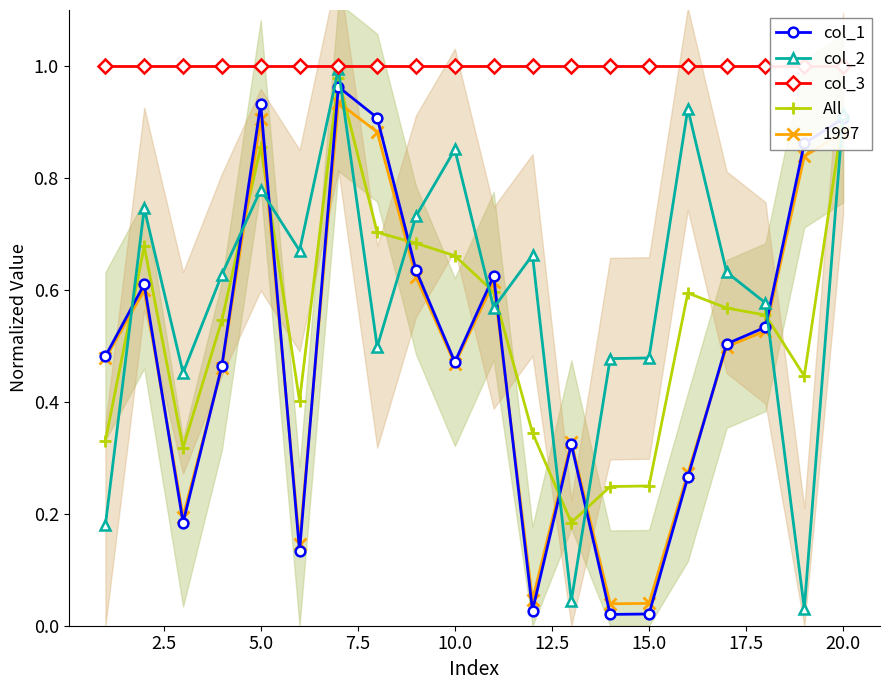

After their last crossing, which series has the higher values: 1997 or col_2?

col_2